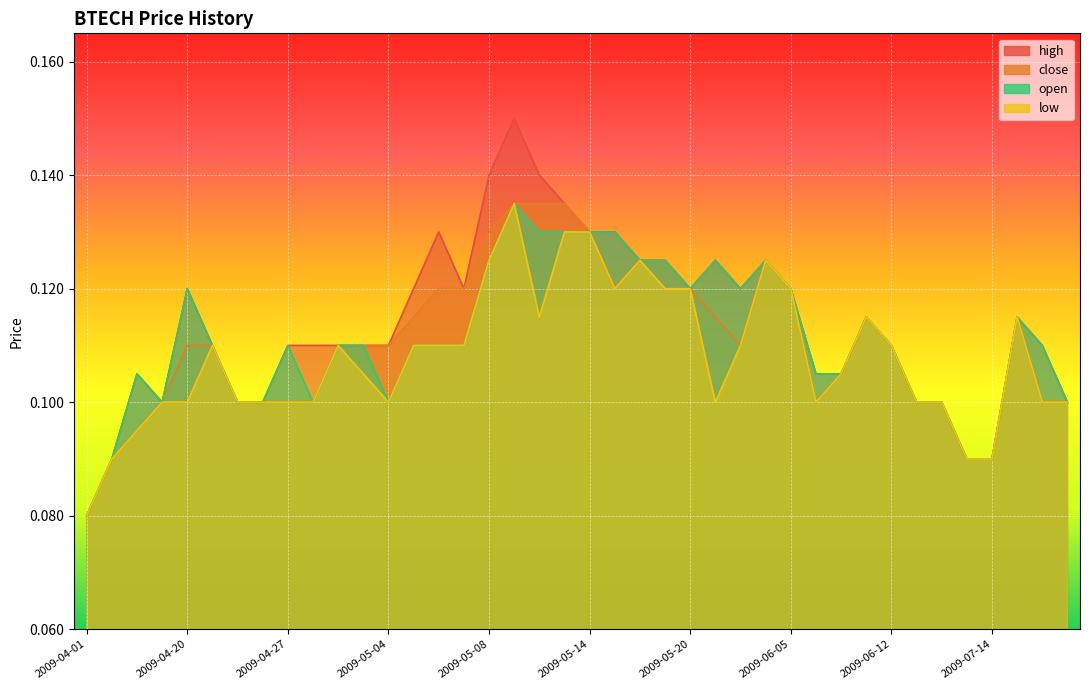

At which category is the sum across all series the highest?

2009-05-11